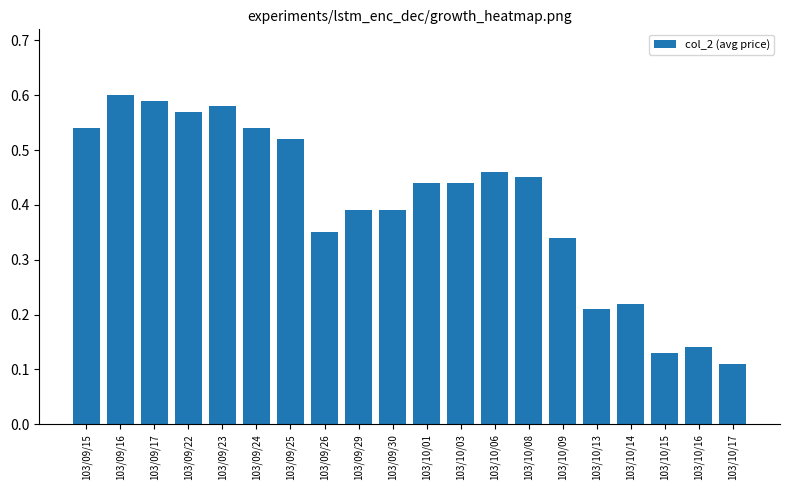

How many bars are there in total?

20